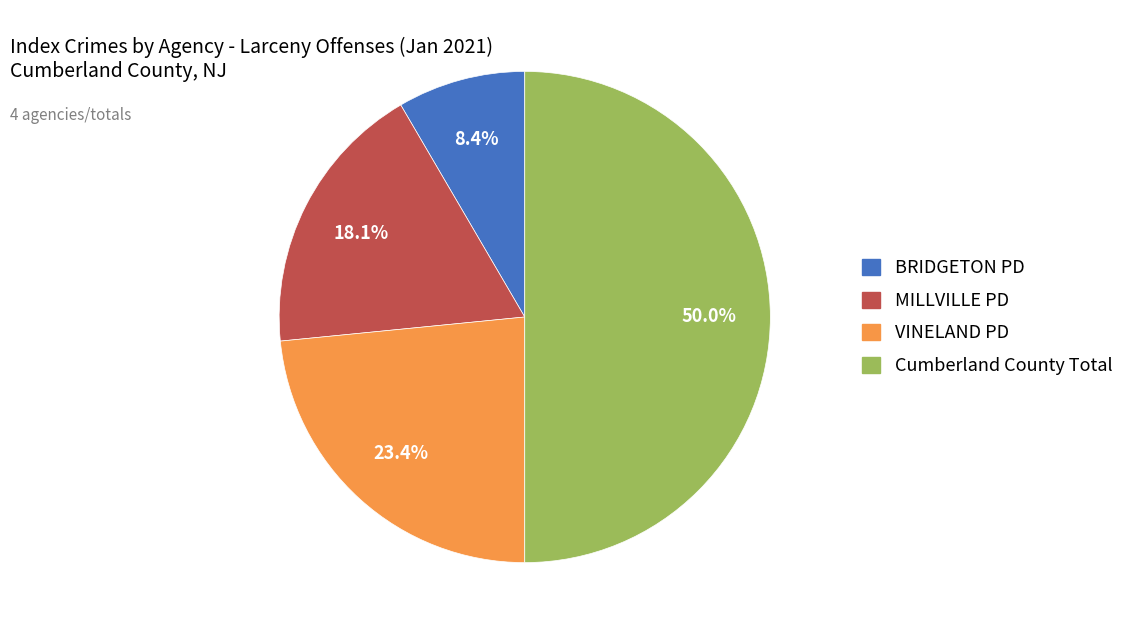

To the nearest percent, what portion does VINELAND PD represent?

23%